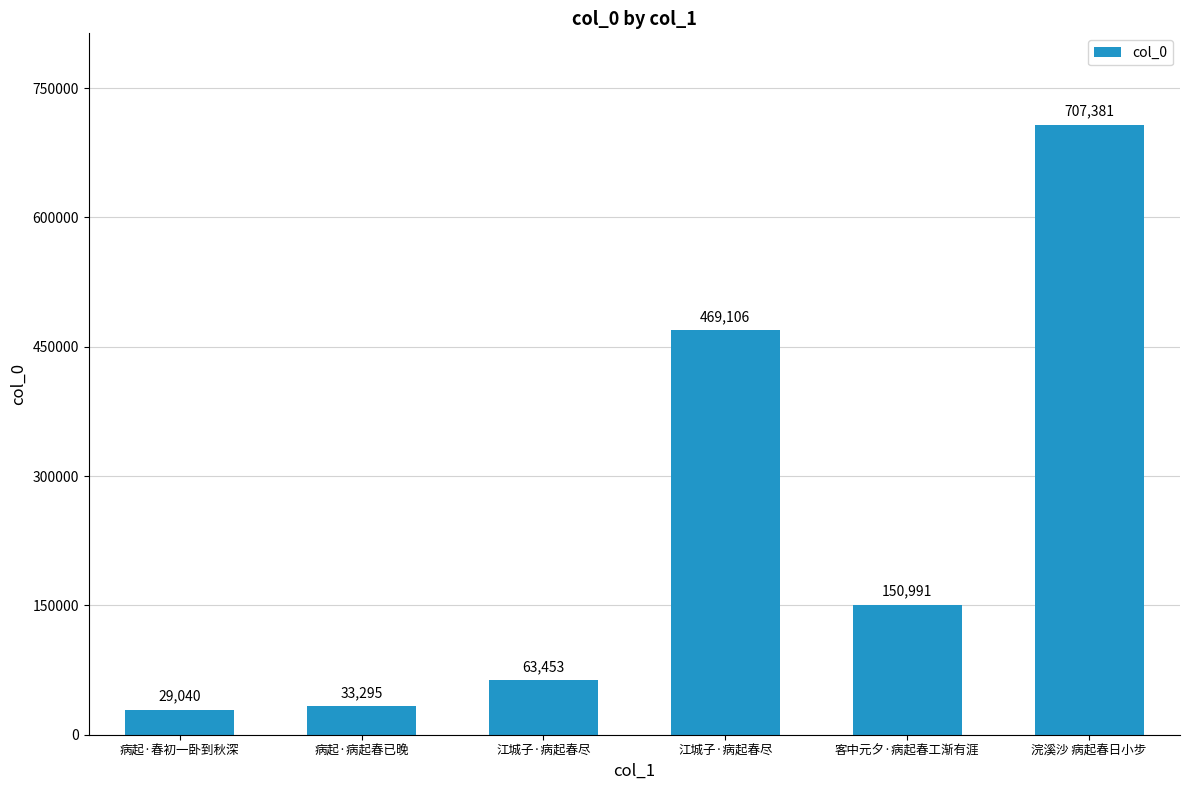

How many data points are less than 150991?

3